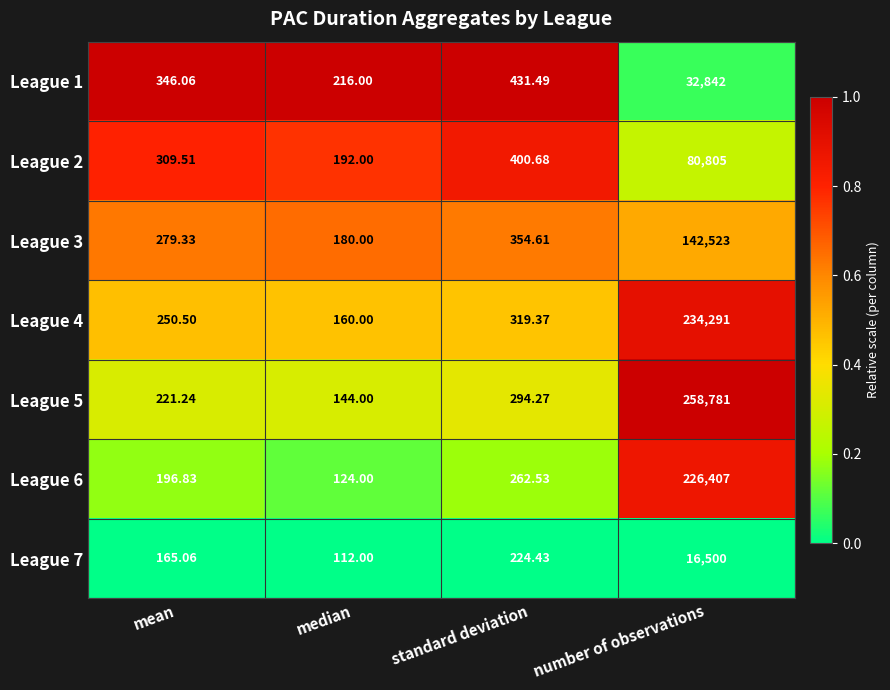

Rank the series at number of observations from highest to lowest value.

League 5, League 4, League 6, League 3, League 2, League 1, League 7